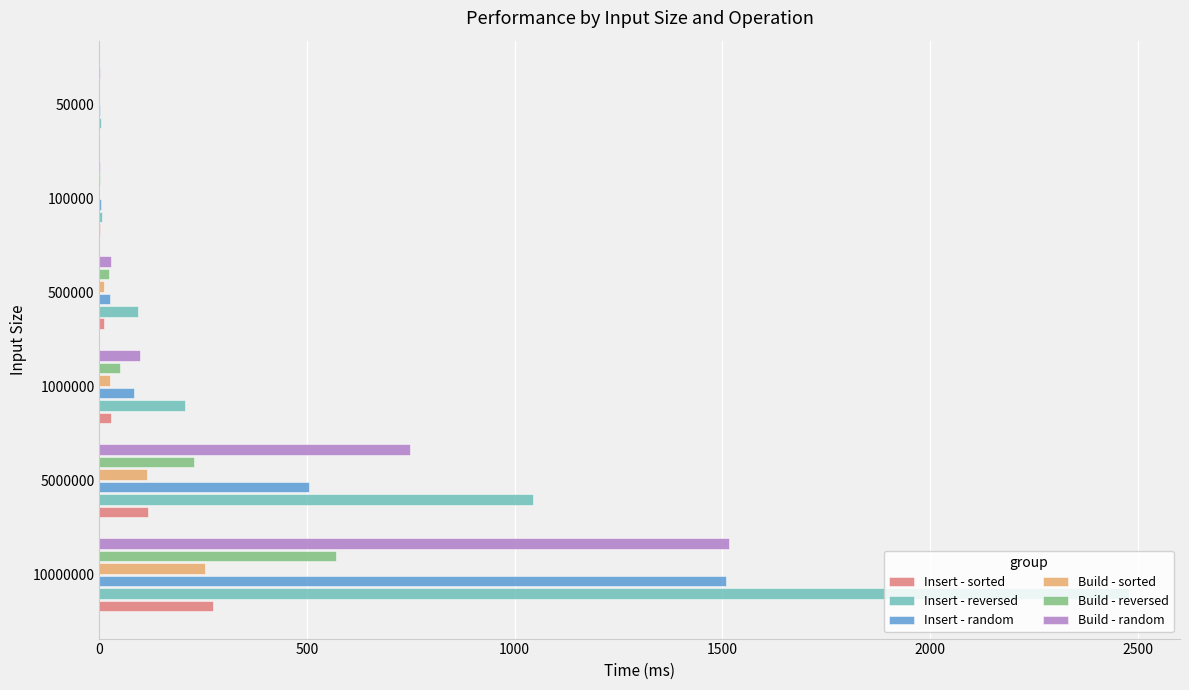

Between 10000000 and 500000, which series saw the biggest shift?

Insert - reversed